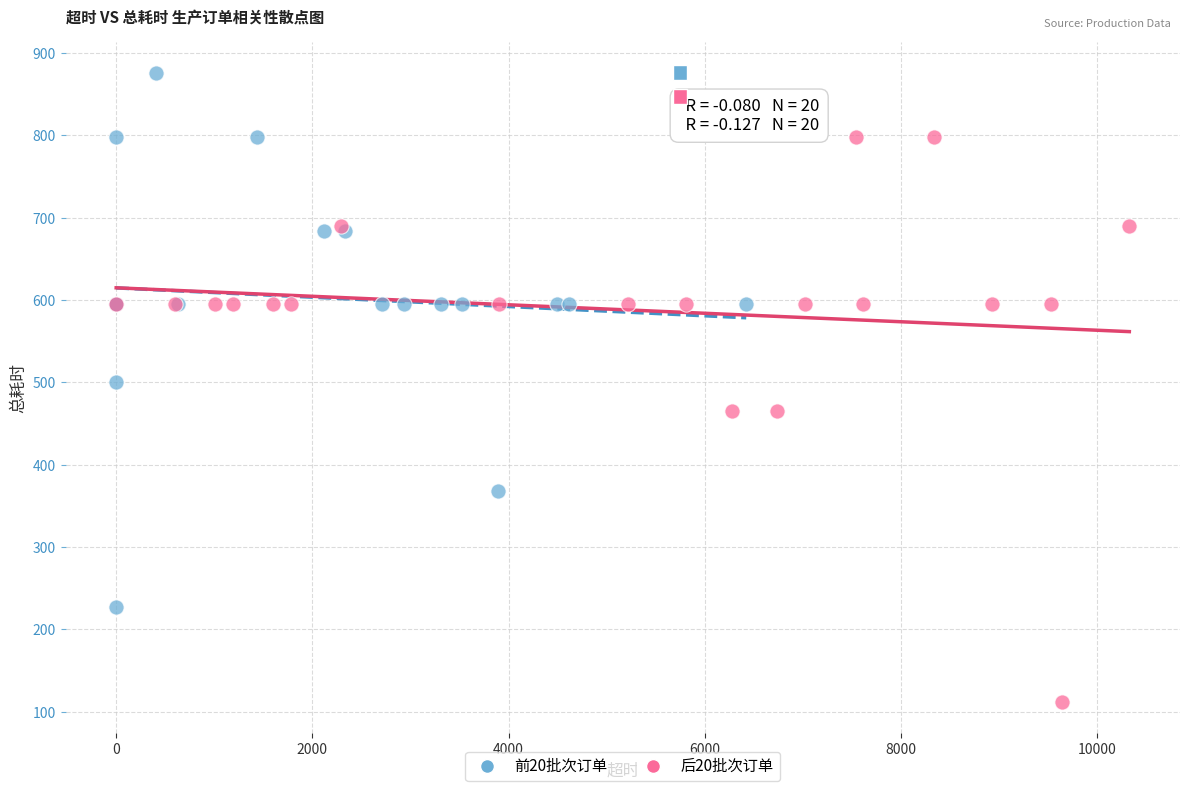

Which series reaches the minimum Y coordinate?

后20批次订单